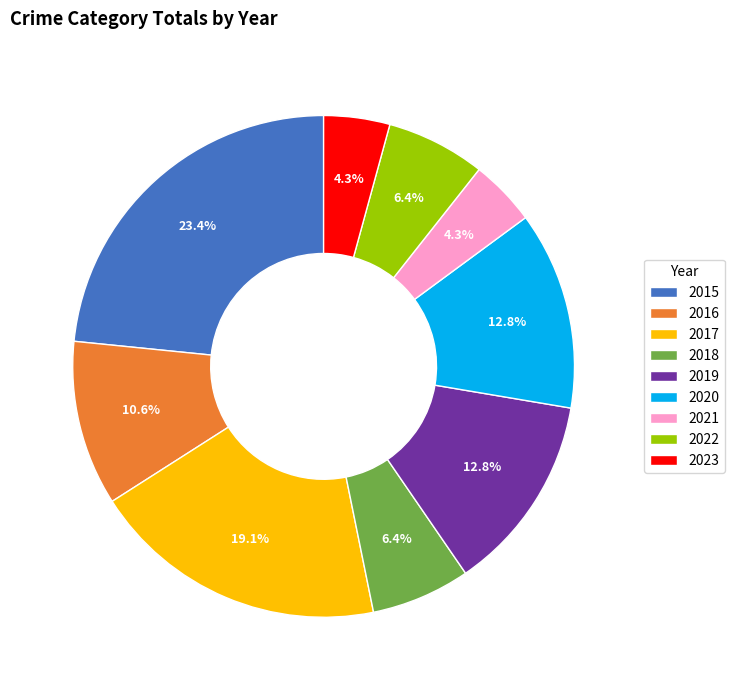

To the nearest percent, what portion does 2022 represent?

6%